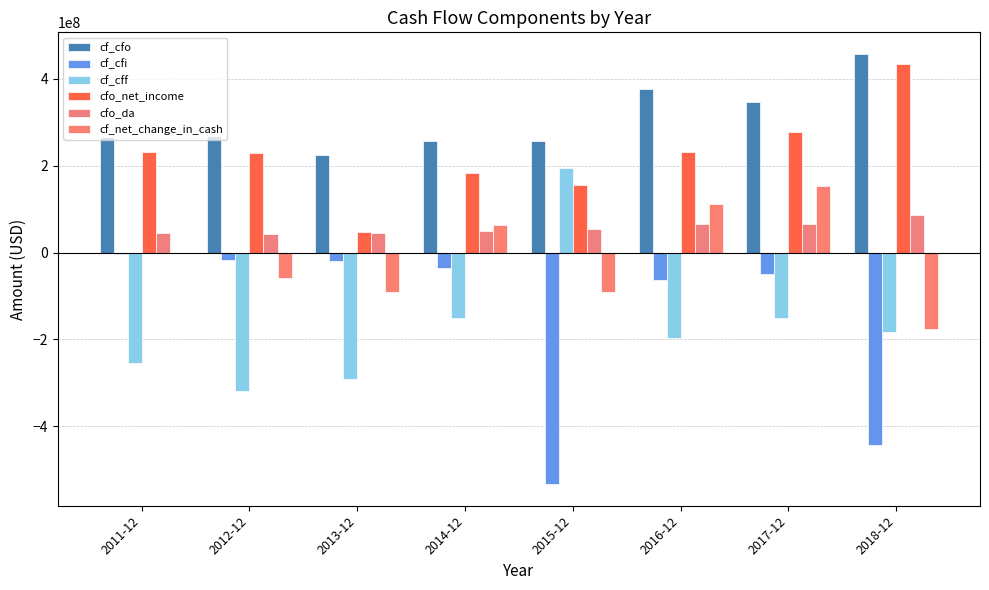

Which series has the widest spread of values?

cf_cfi